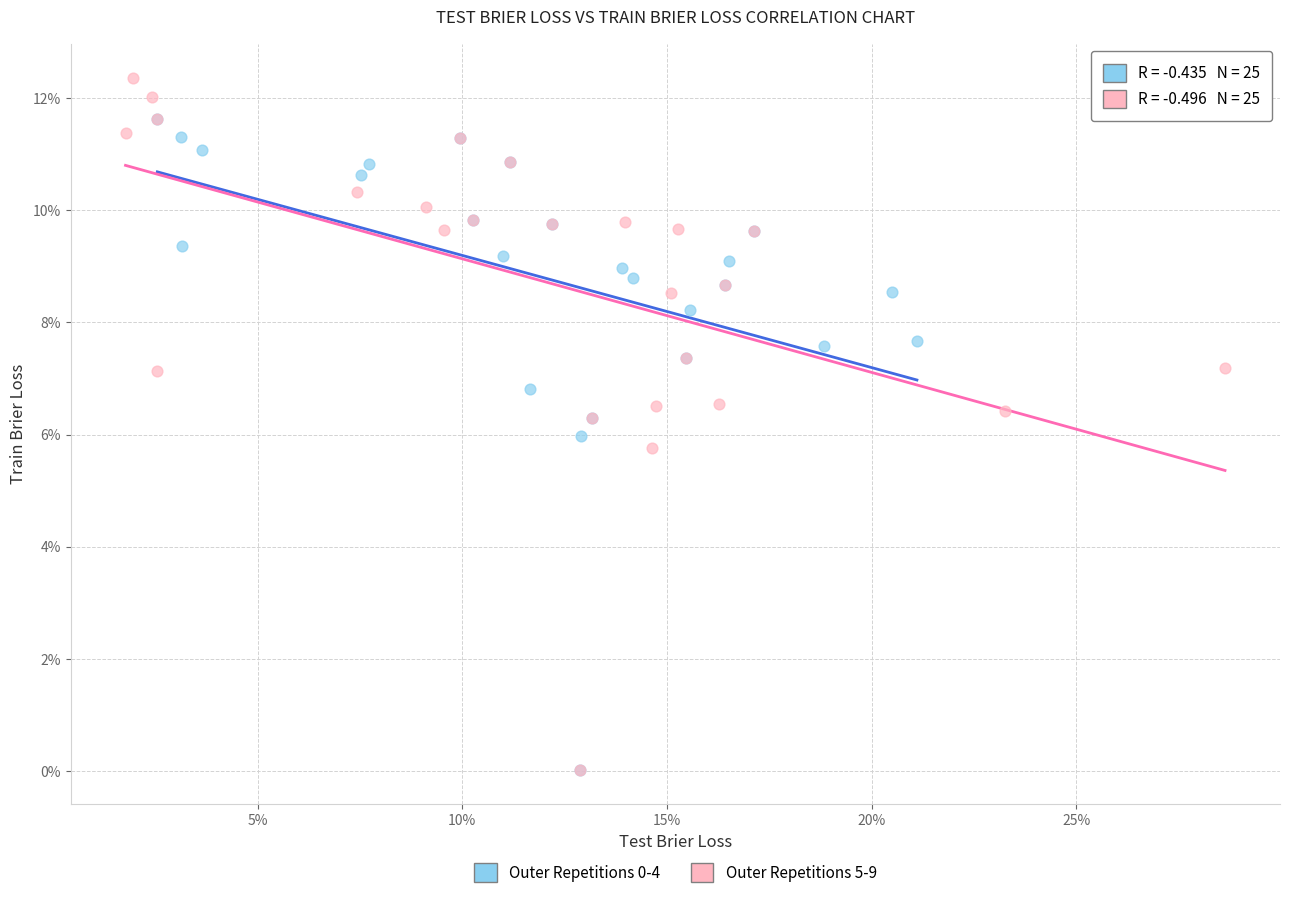

Which series has the widest spread of Y values?

Outer Repetitions 5-9